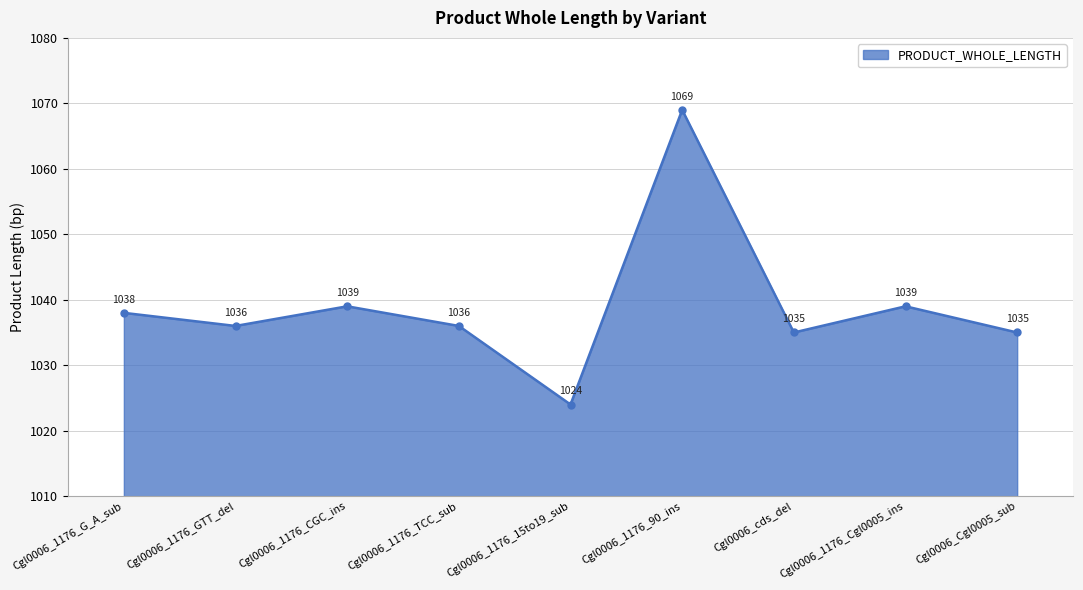

Is it true that the value at Cgl0006_cds_del is 1035?

True